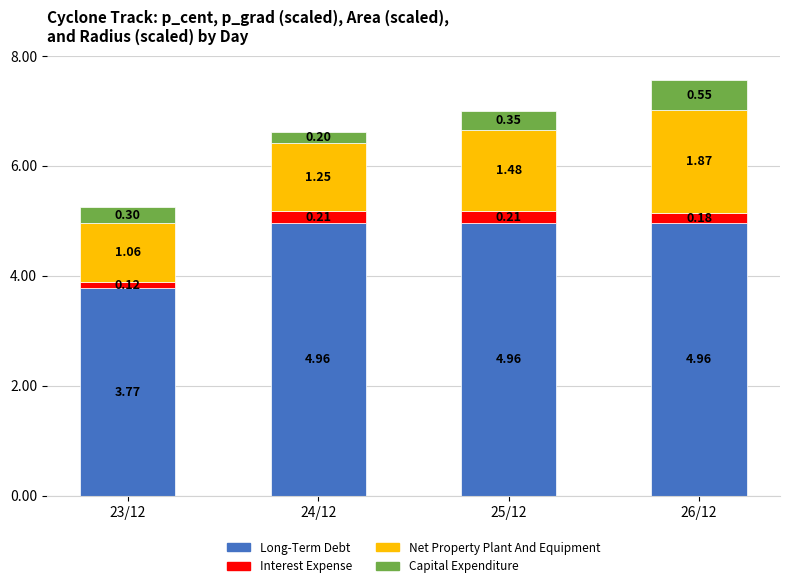

At which category is the sum across all series the highest?

26/12